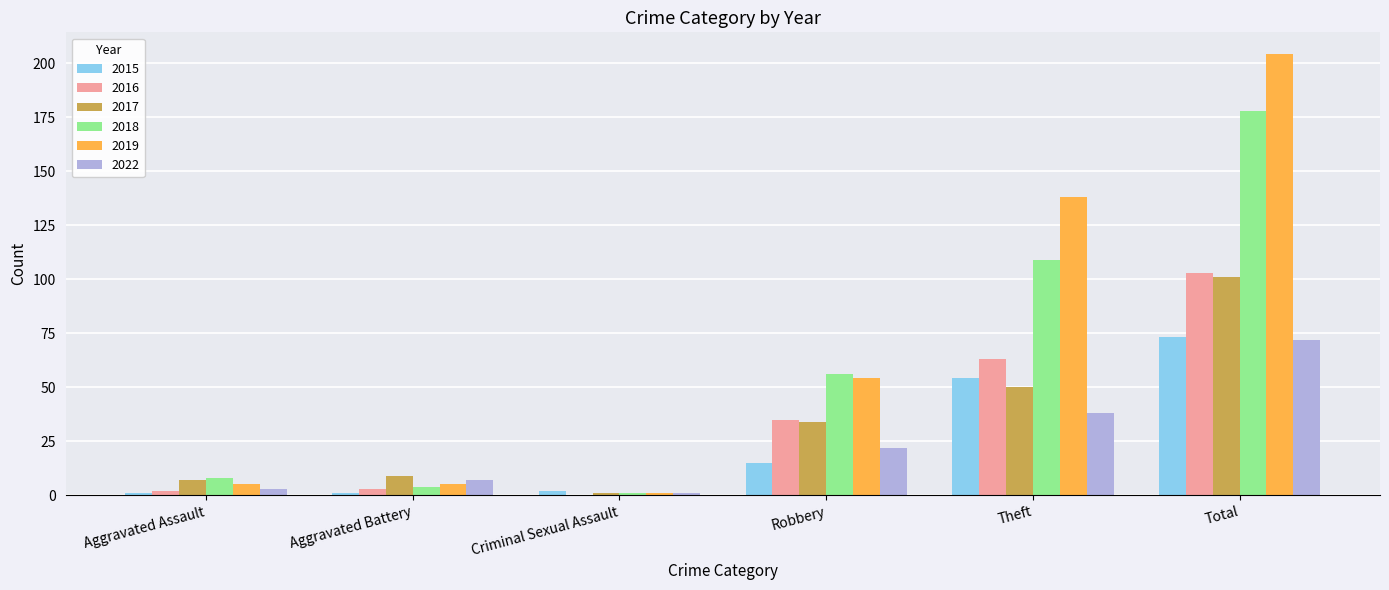

True or false: 2022 has a value of 25 at Theft.

False